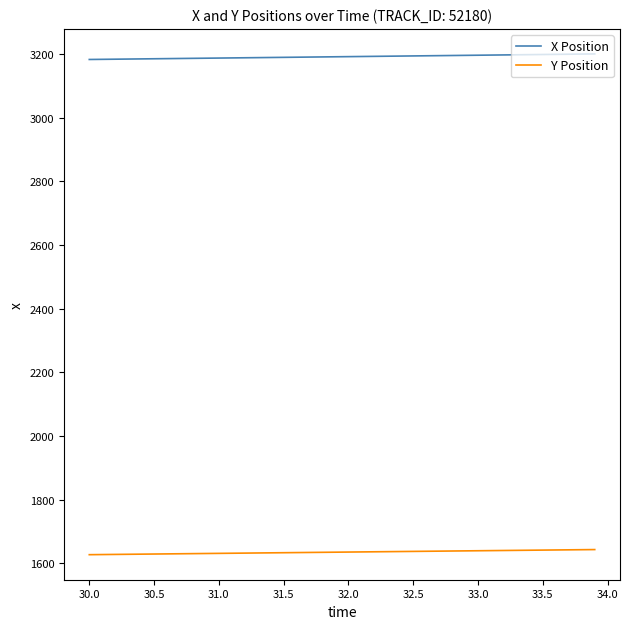

Rank the series by their maximum value, from lowest to highest.

Y Position, X Position